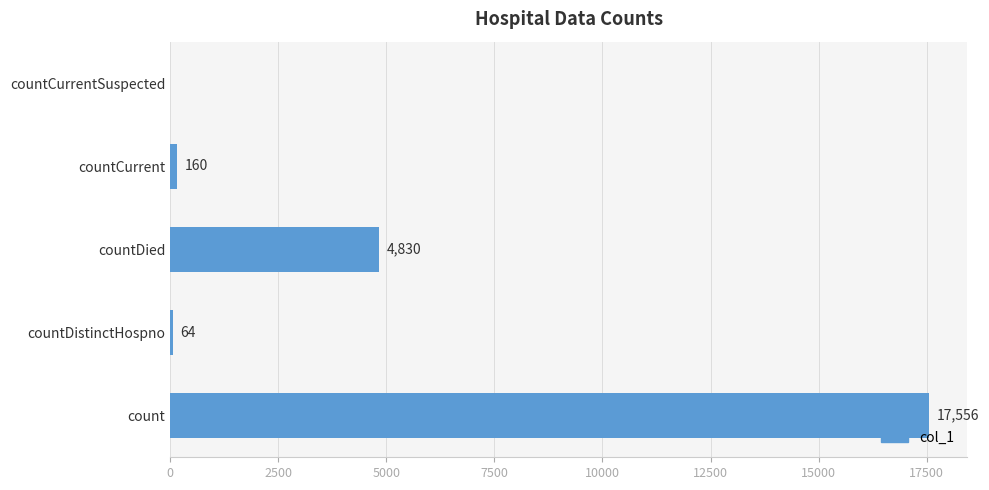

What is the average value?

4522